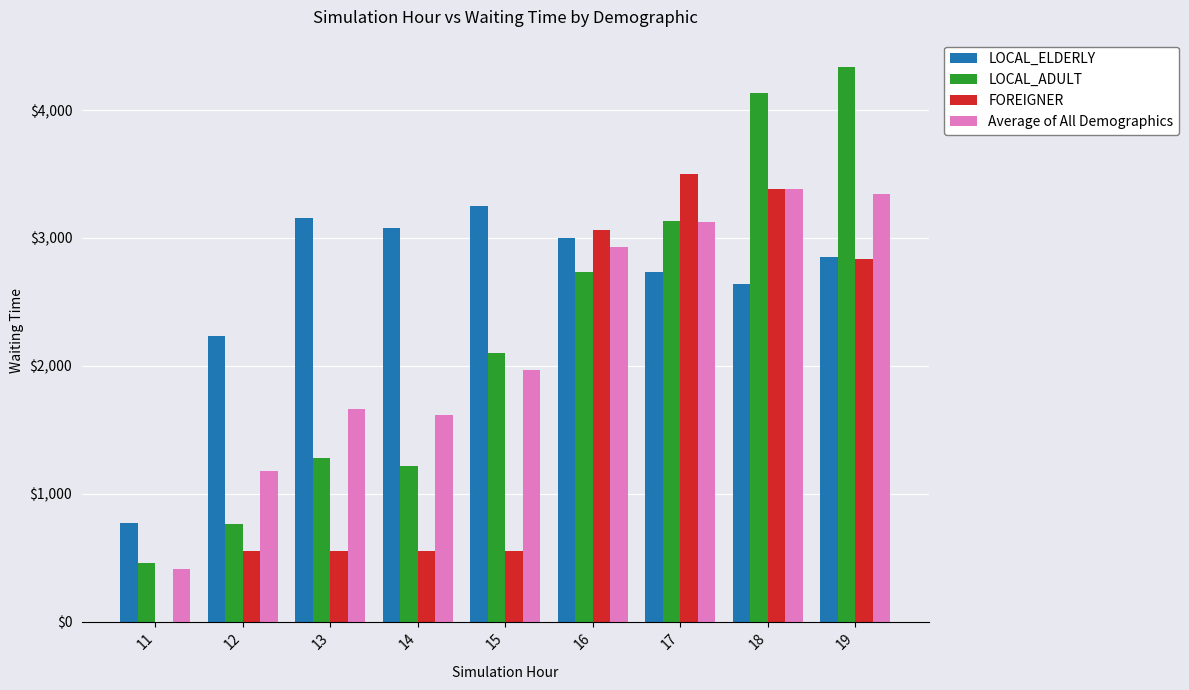

How many groups of bars are there?

9